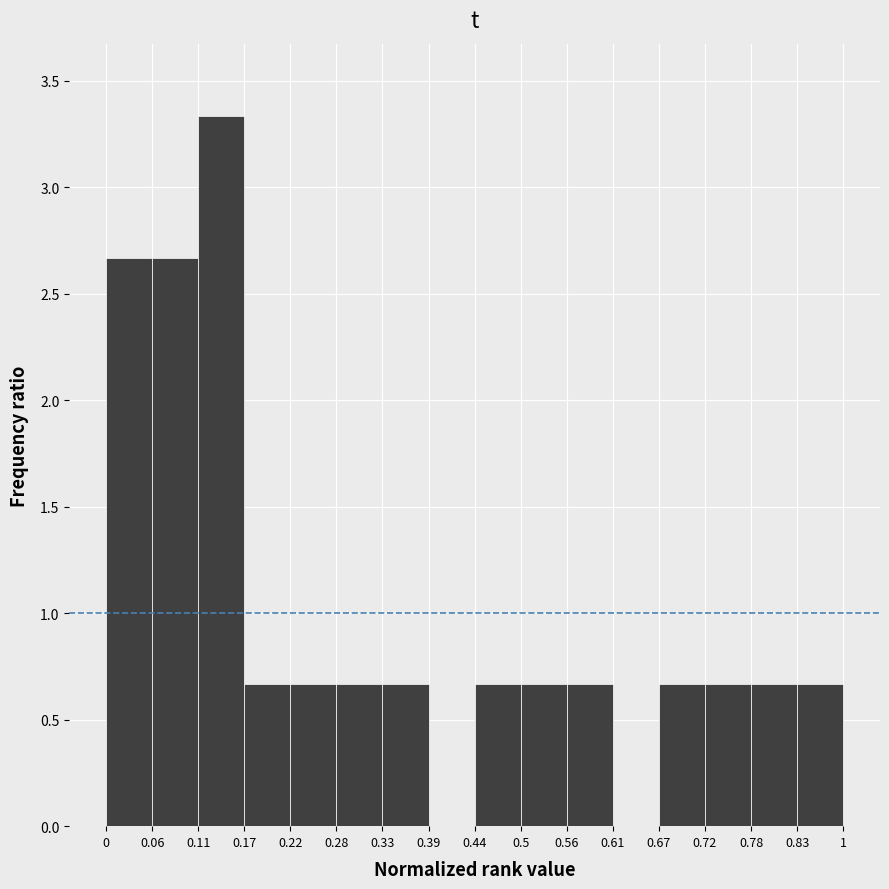

Reading right to left, transcribe all the data shown in this chart.

0.83=0.7	0.78=0.7	0.72=0.7	0.67=0.7	0.61=0.0	0.56=0.7	0.5=0.7	0.44=0.7	0.39=0.0	0.33=0.7	0.28=0.7	0.22=0.7	0.17=0.7	0.11=3.3	0.06=2.7	0=2.7